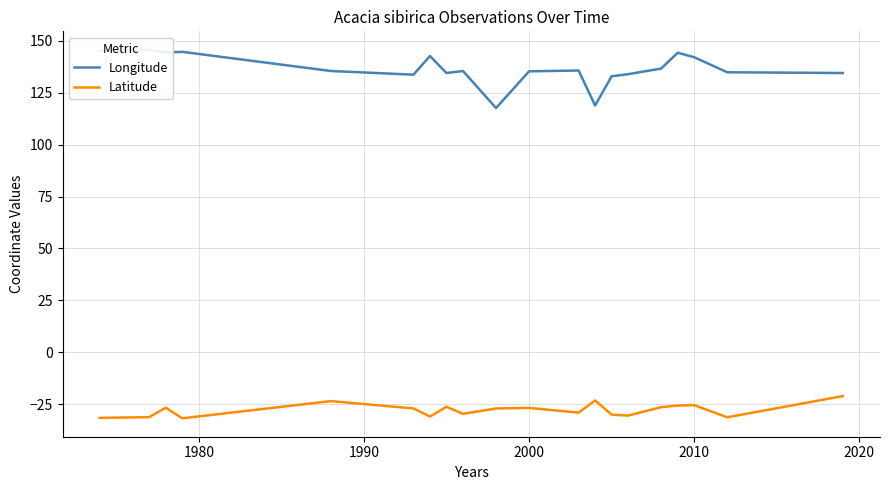

True or false: Latitude and Longitude intersect in this chart.

False